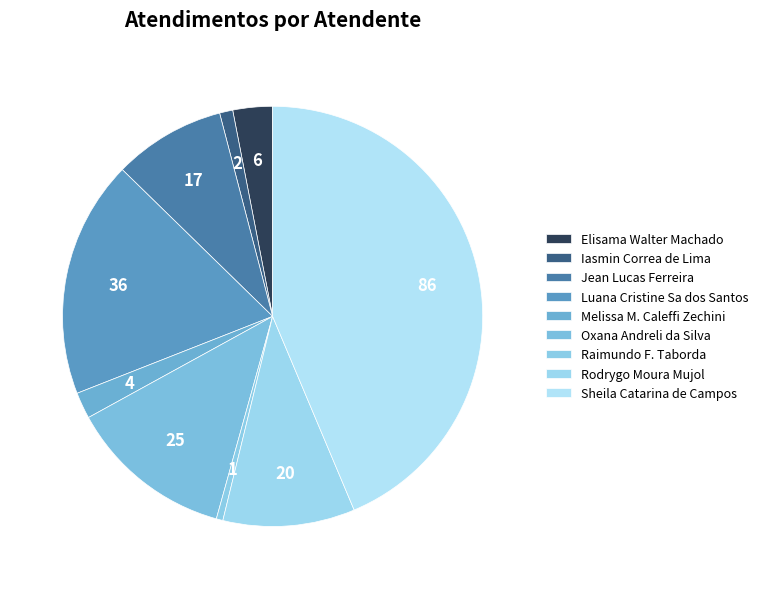

Count the number of slices in the pie.

9